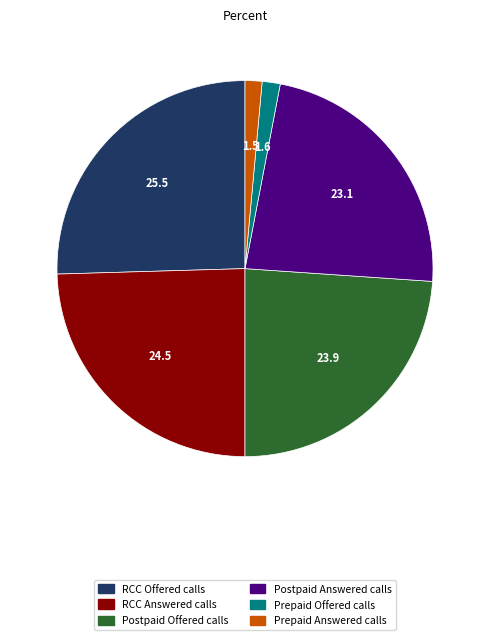

Approximately how many times larger is the value at RCC Answered calls compared to Prepaid Offered calls?

15.8